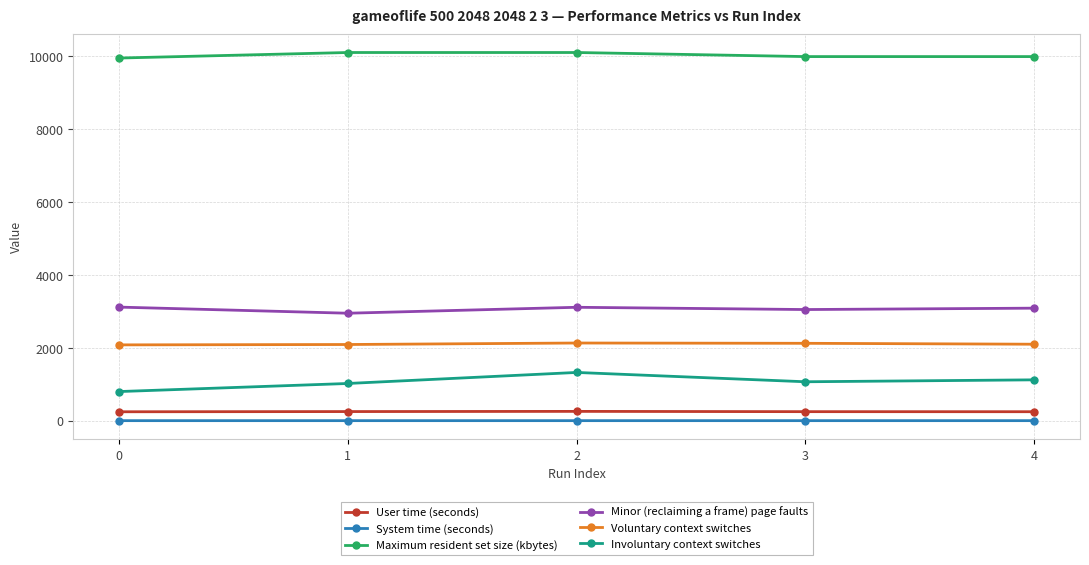

Is the value of Minor (reclaiming a frame) page faults at 0 greater than the value of User time (seconds) at 3?

Yes